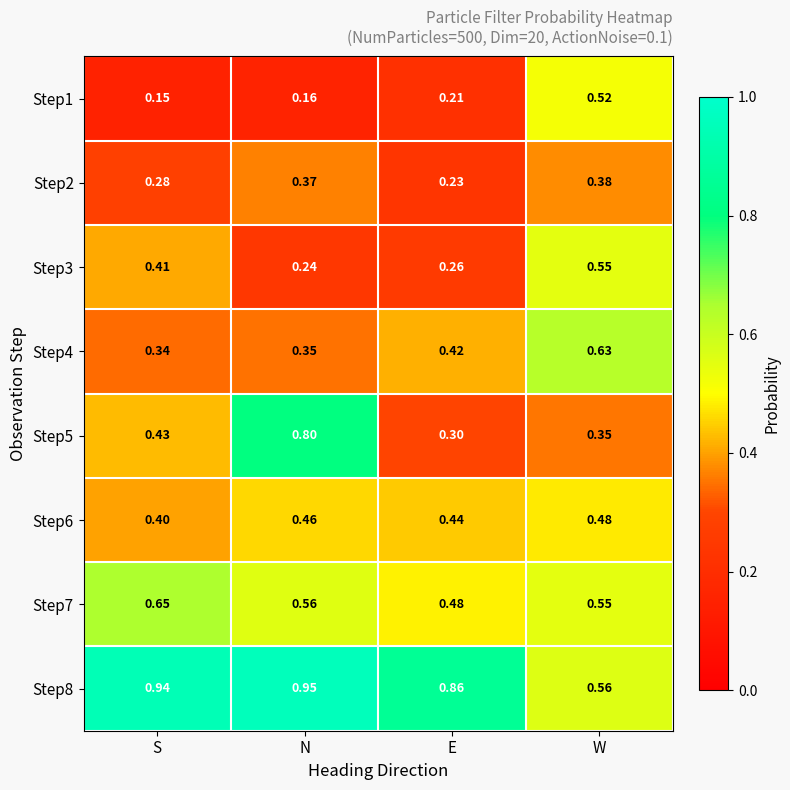

At which category does the chart reach its peak across all series?

N